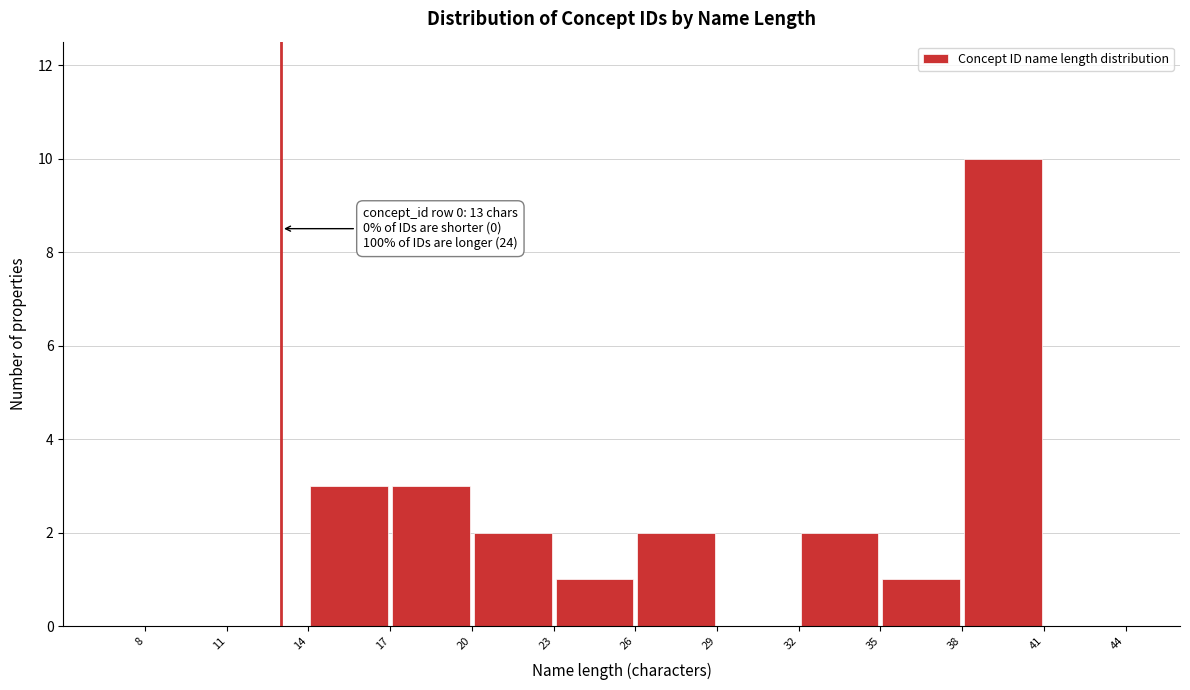

Over which range of the x-axis is the bar tallest?

38 to 41